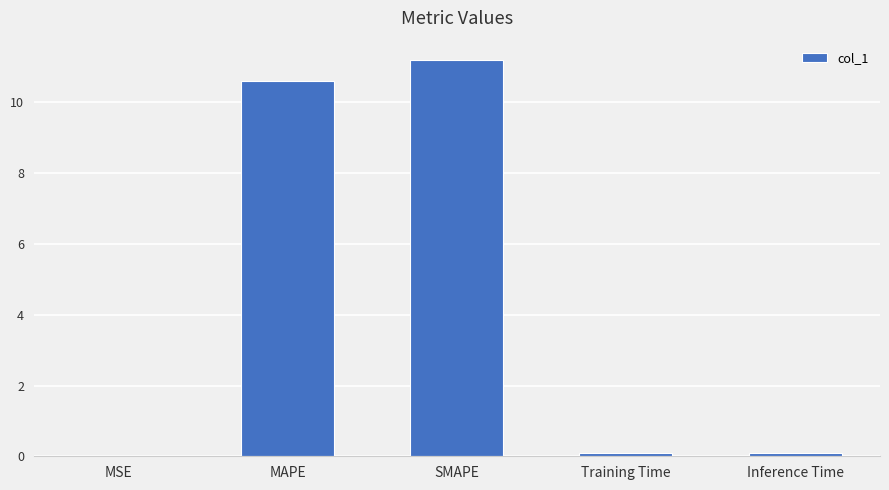

What value does the data have at MAPE?

10.6